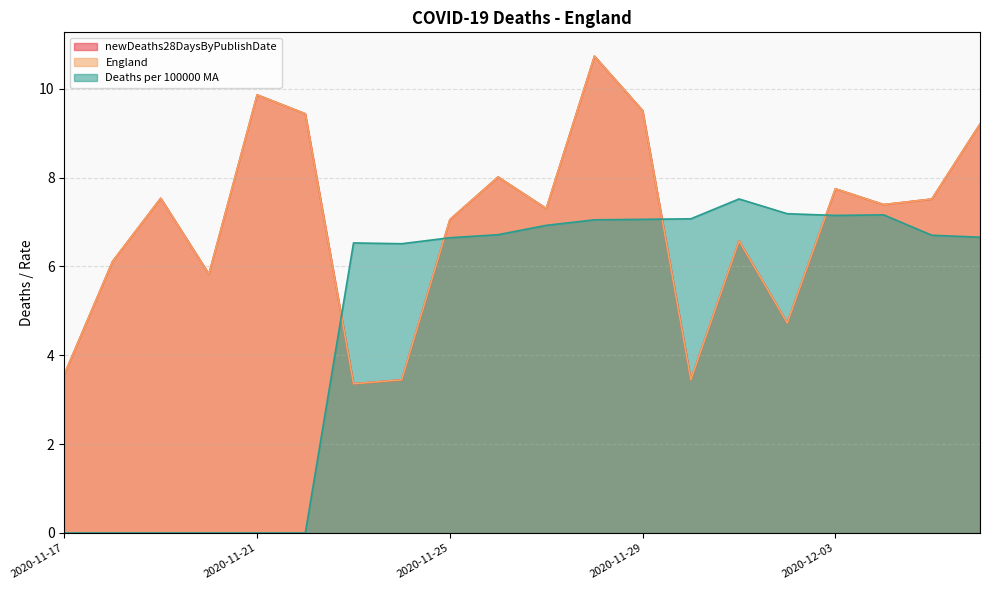

Which series has the largest total across all categories?

England